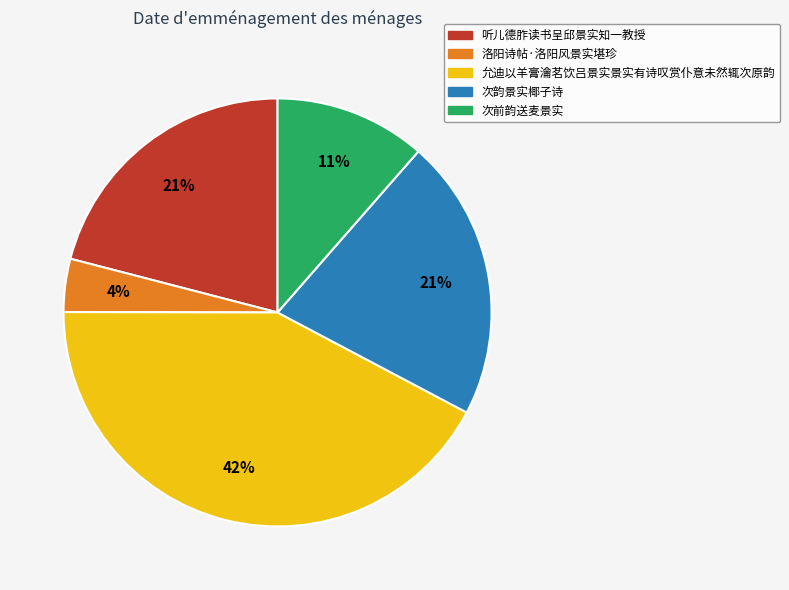

Does 洛阳诗帖·洛阳风景实堪珍 account for over 50% of the chart?

No